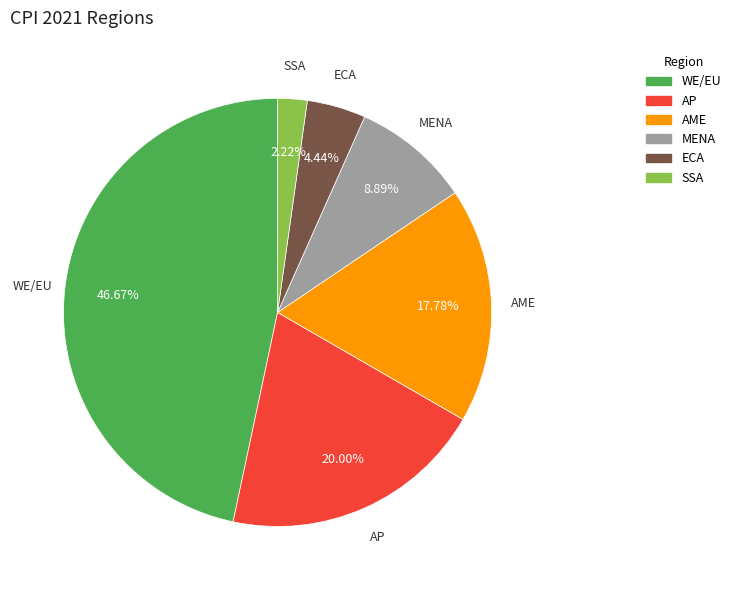

To the nearest percent, what portion does MENA represent?

9%